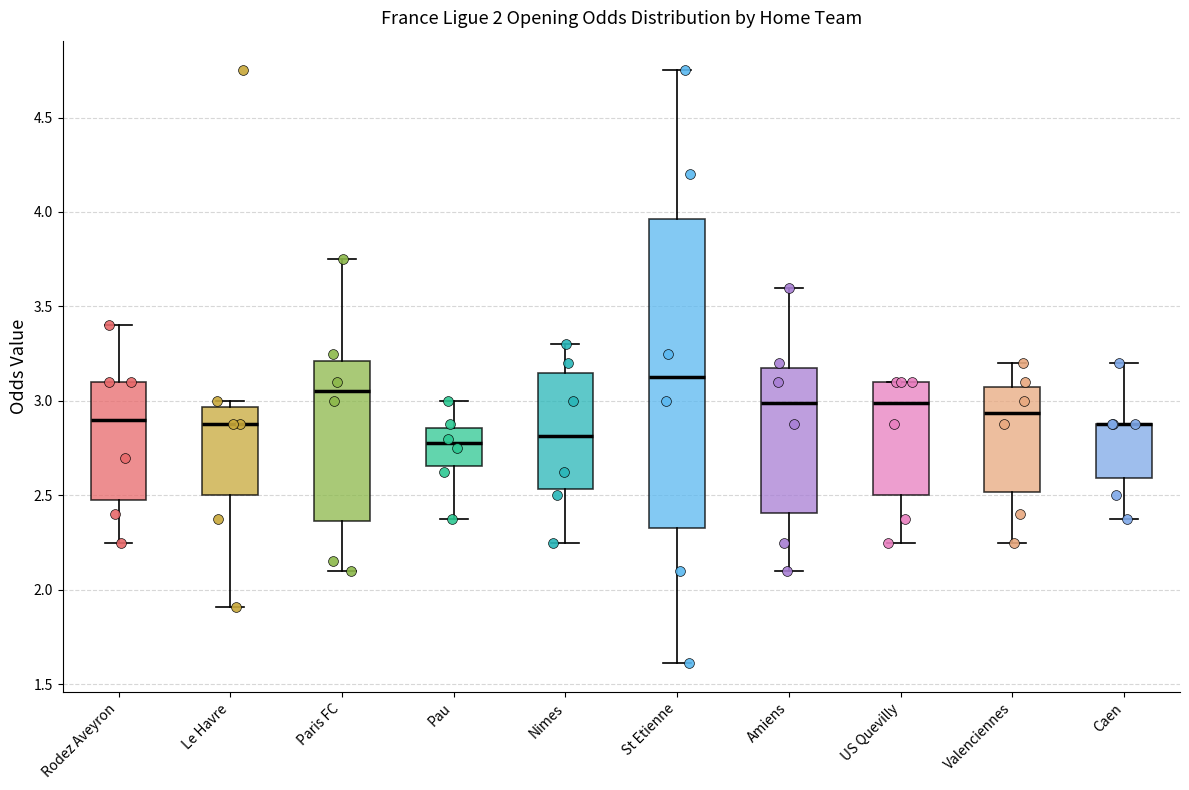

Comparing the boxes themselves (not the whiskers), which one is the tallest?

St Etienne